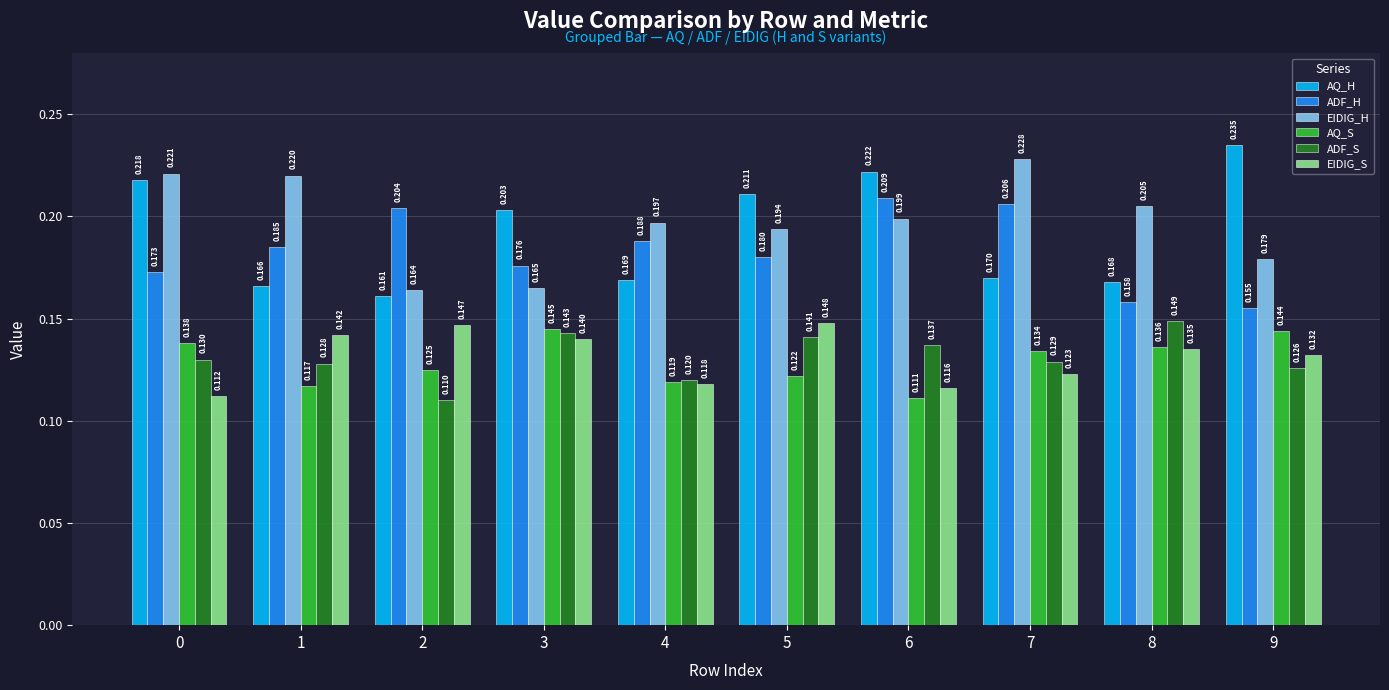

Which series changed the most between 1 and 3?

EIDIG_H